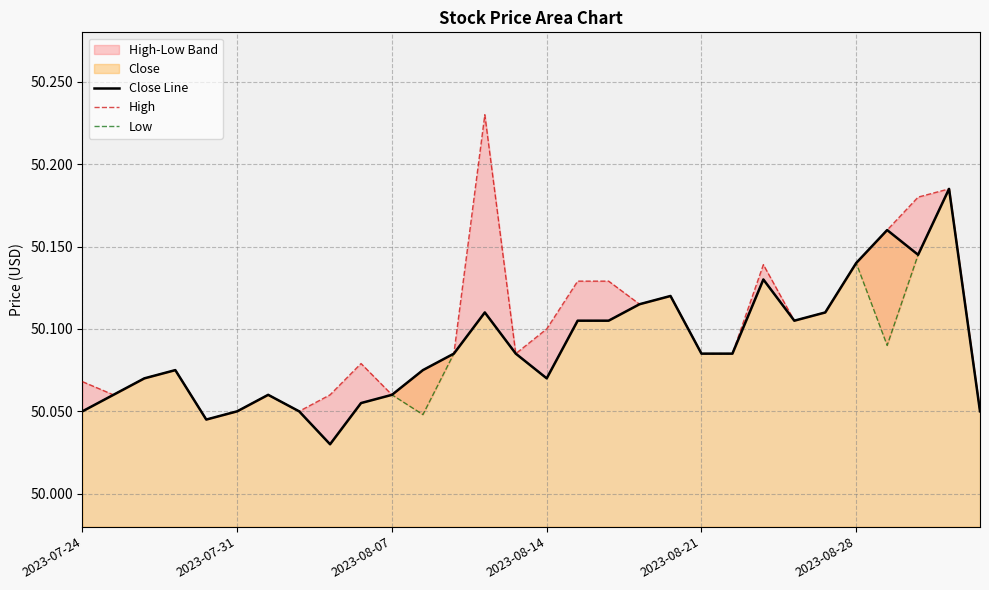

What is the difference between the second highest and minimum values in the Low series?

0.1